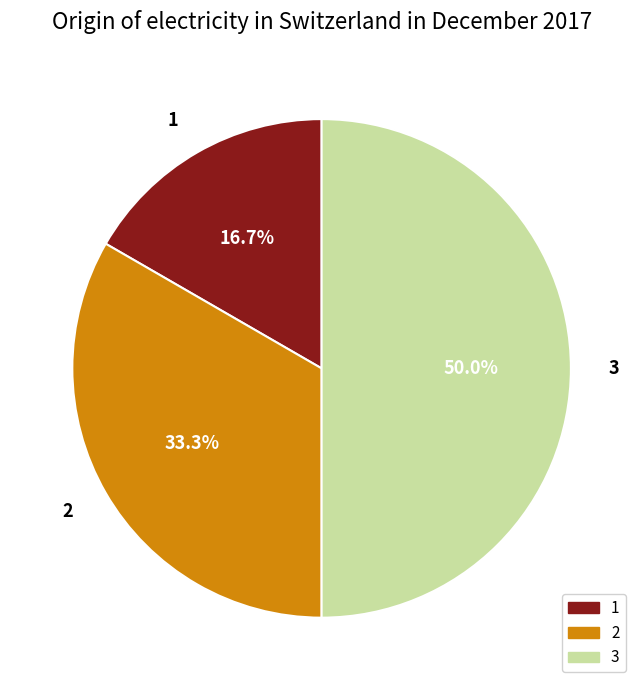

Is 1 the majority of the pie?

No